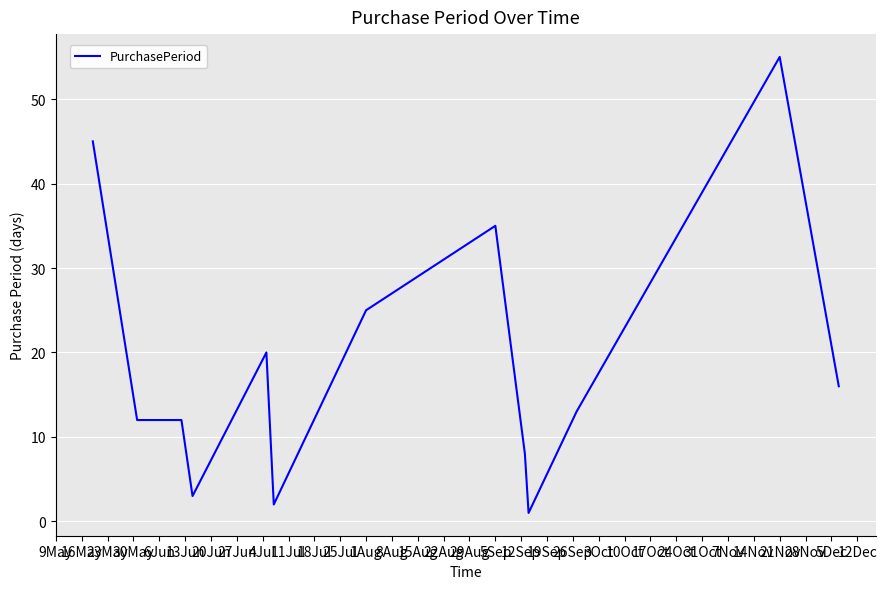

What is the maximum value shown in the chart?

55